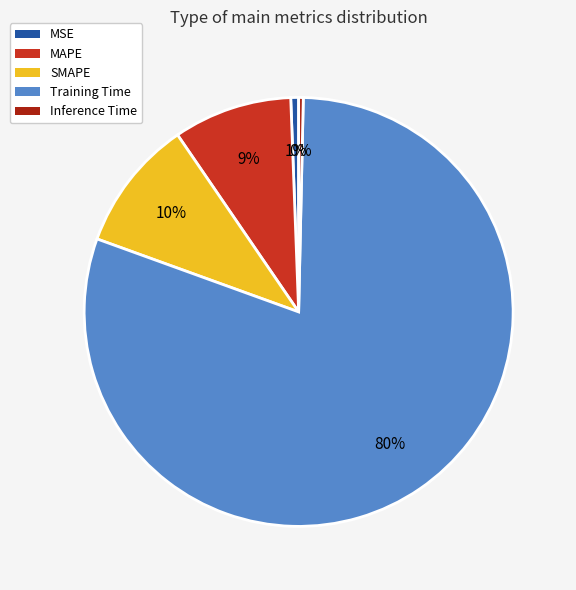

Which slice is the largest?

Training Time